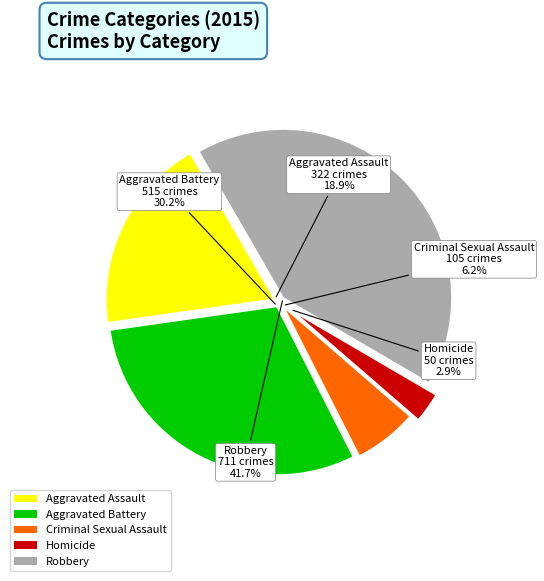

What percentage do Robbery and Aggravated Battery together represent?

72.0%